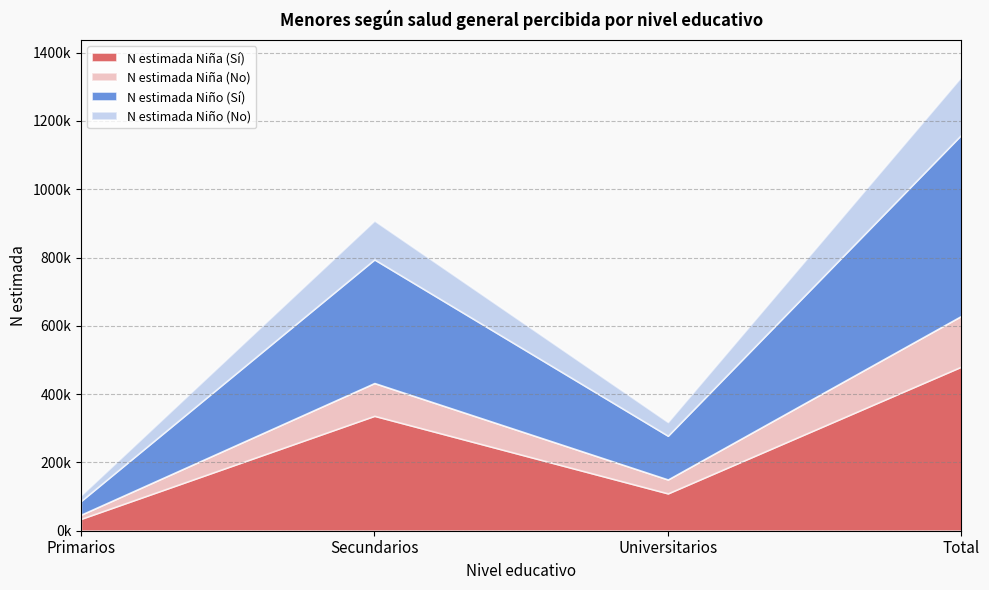

Which label corresponds to the largest value in the chart?

Total